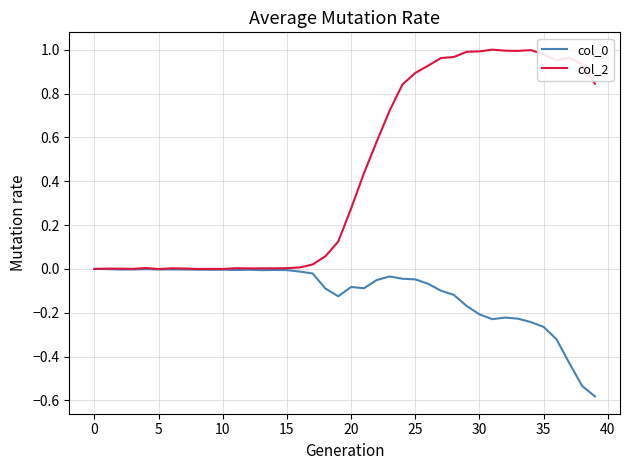

Is this an area chart (filled region under the line)?

No